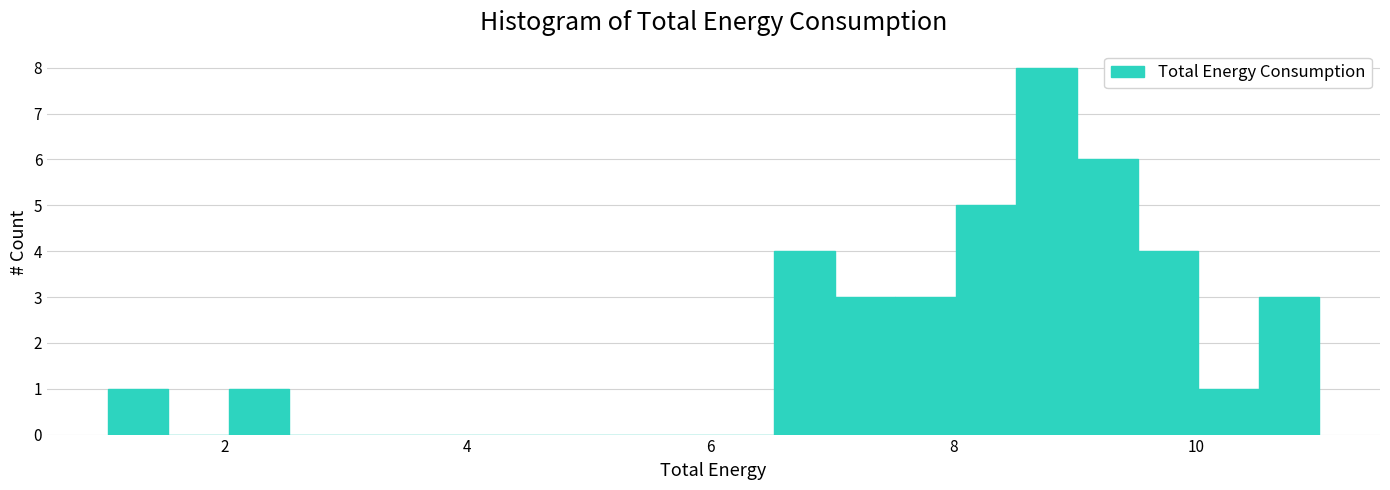

Read against the x-axis, roughly where is the centre of the tallest bar?

8.8